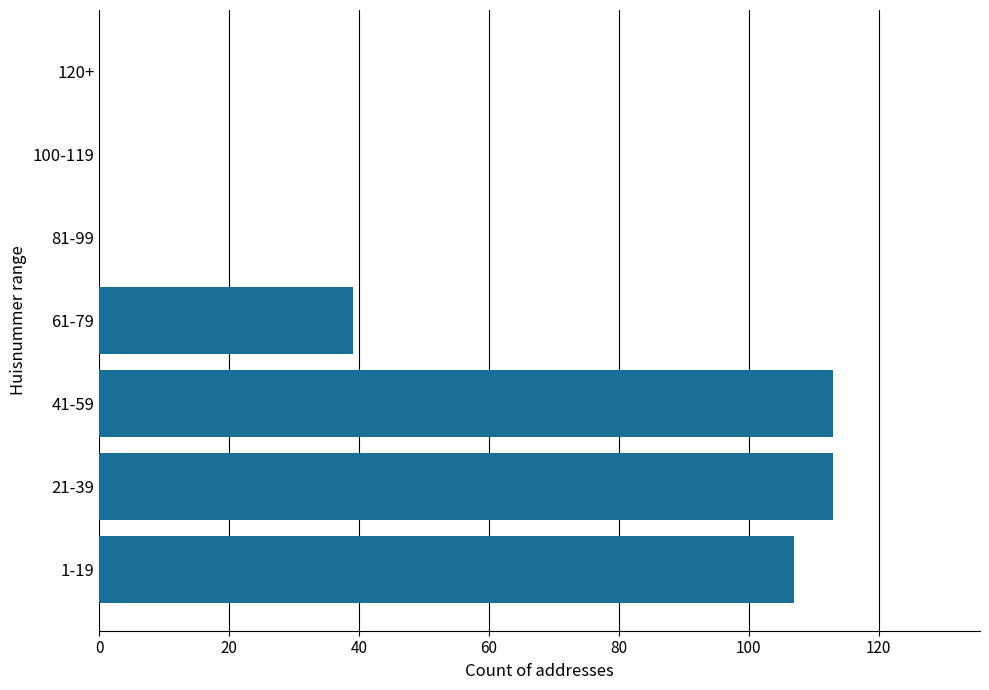

Reading bottom to top, what are all the values shown in this chart?

1-19=107	21-39=113	41-59=113	61-79=39	81-99=0	100-119=0	120+=0